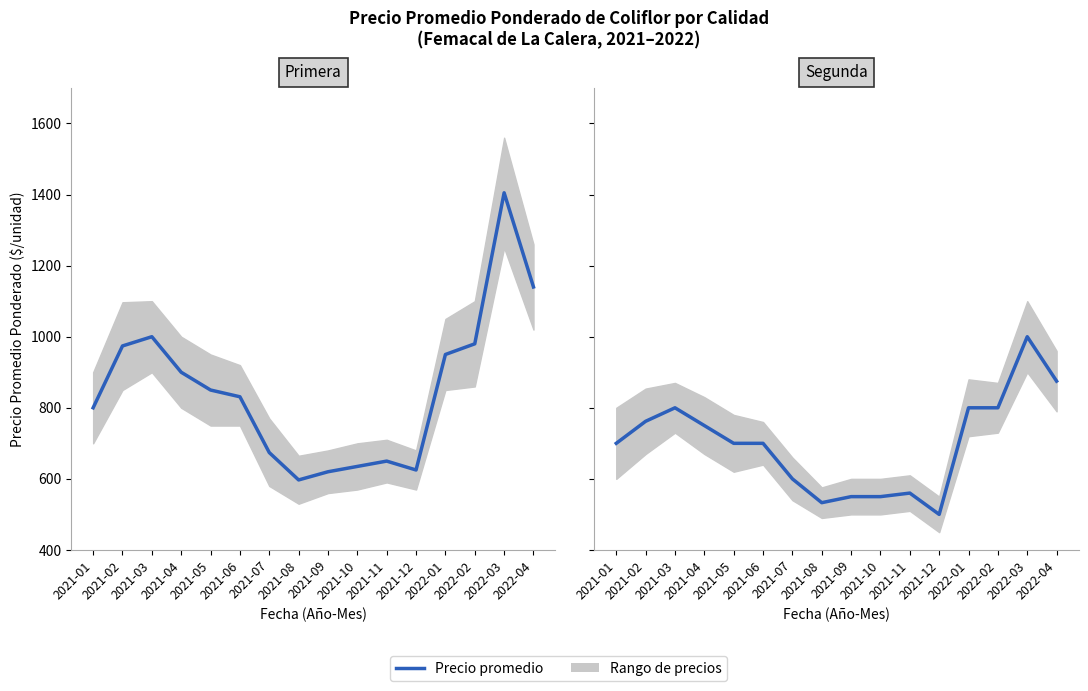

Reading left to right, extract all data points from this chart.

Primera: 2021-01=800	2021-02=974	2021-03=1000	2021-04=900	2021-05=850	2021-06=831	2021-07=674	2021-08=597	2021-09=620	2021-10=635	2021-11=650	2021-12=625	2022-01=950	2022-02=980	2022-03=1405	2022-04=1140
Segunda: 2021-01=700	2021-02=762	2021-03=800	2021-04=750	2021-05=700	2021-06=700	2021-07=600	2021-08=533	2021-09=550	2021-10=550	2021-11=560	2021-12=500	2022-01=800	2022-02=800	2022-03=1000	2022-04=875